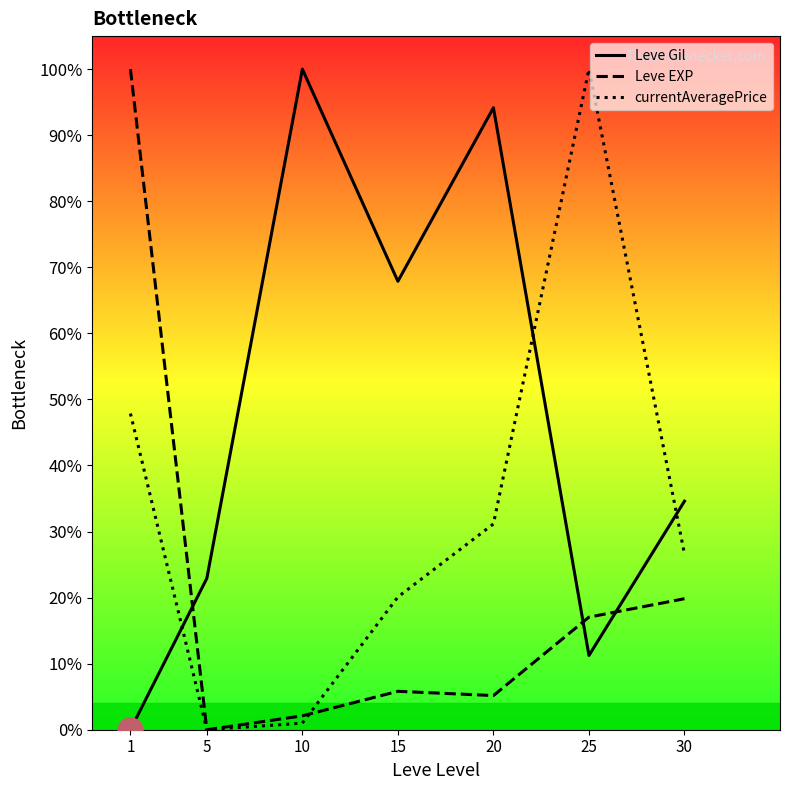

In currentAveragePrice, how many points are lower than both neighbors (excluding endpoints)?

1